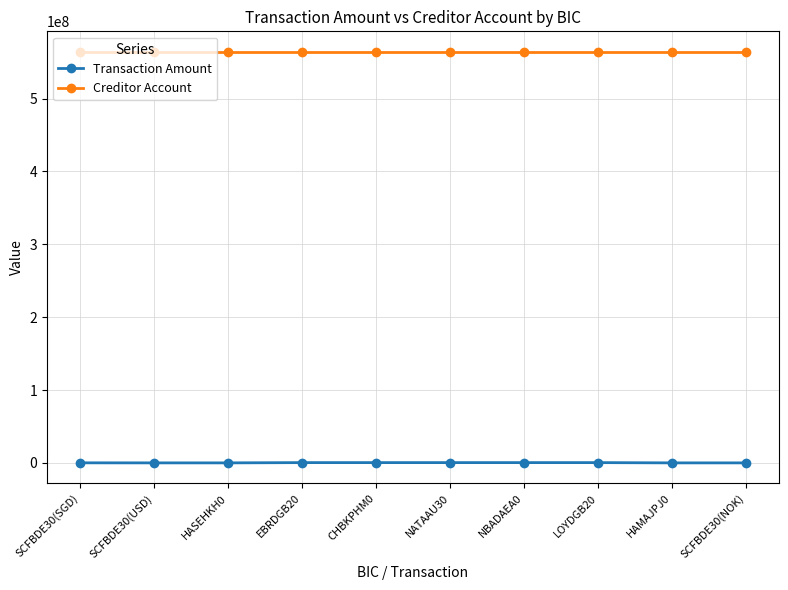

Is the value of Transaction Amount at SCFBDE30(NOK) greater than the value of Creditor Account at EBRDGB20?

No